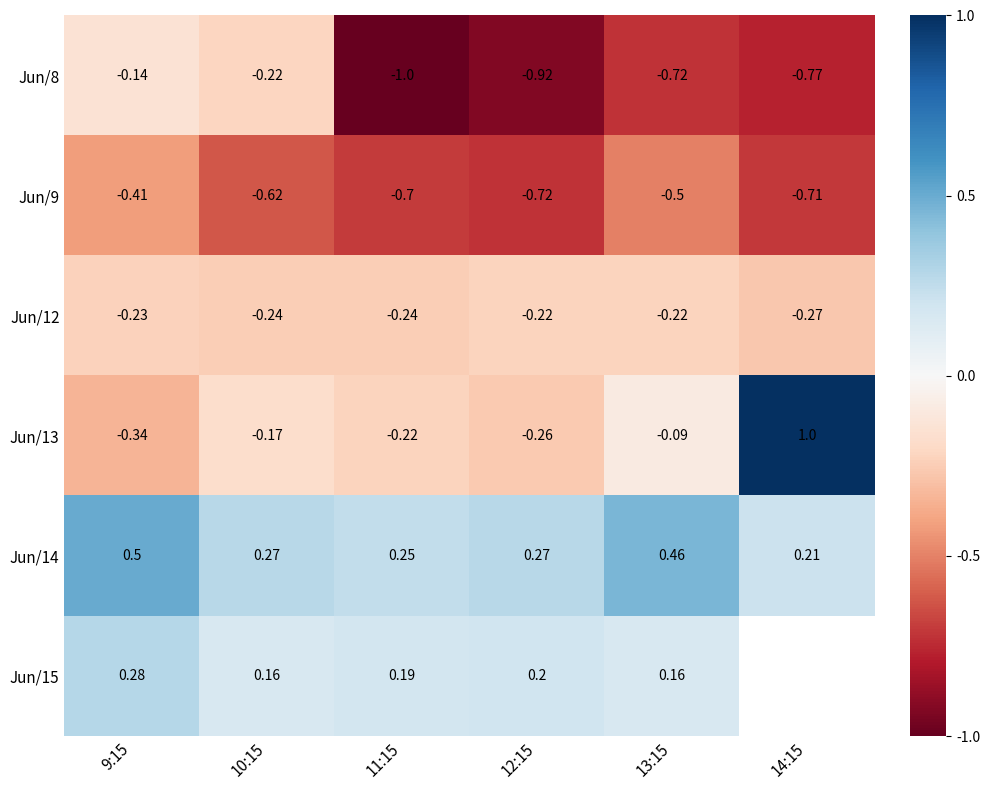

Where is Jun/14 nearest to the value 0?

14:15